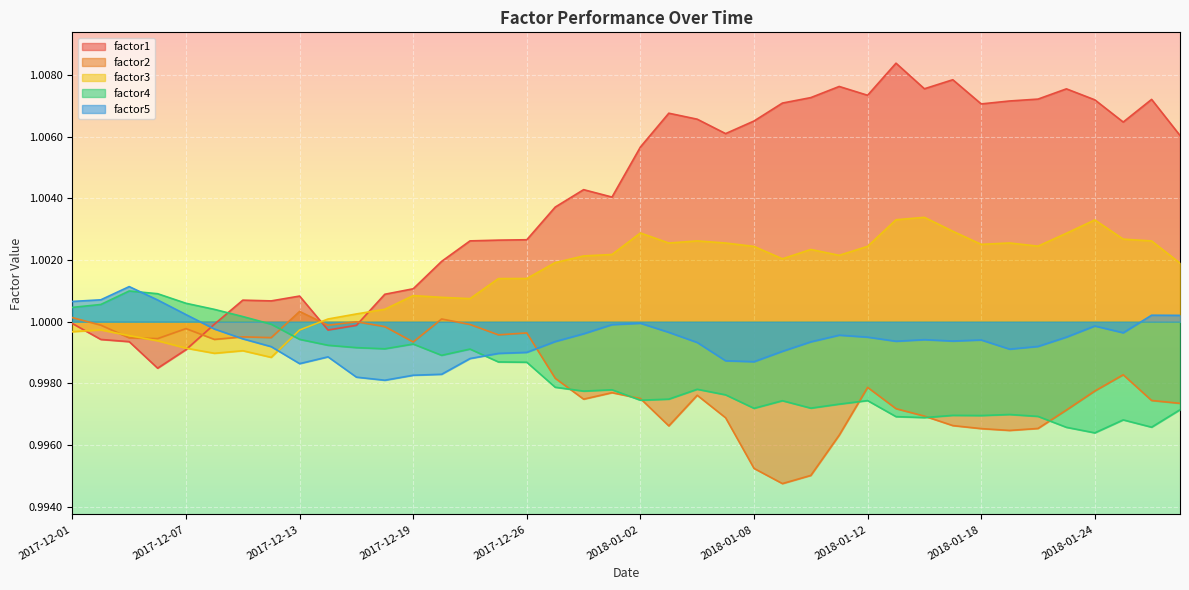

Is the value of factor4 at 2017-12-19 greater than the value of factor3 at 2017-12-07?

Yes